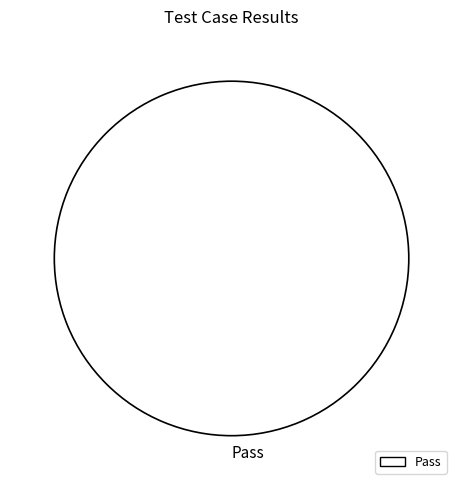

How many slices are in this pie chart?

1